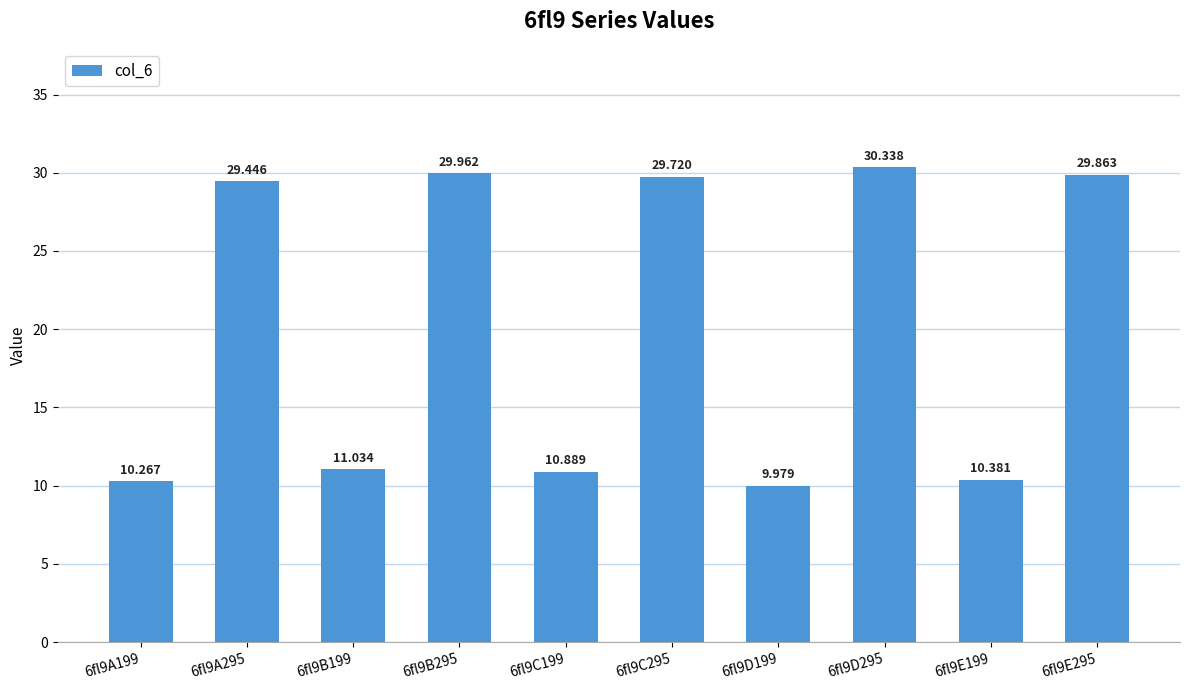

What is the sum of the values at 6fl9C295 and 6fl9B199?

40.8